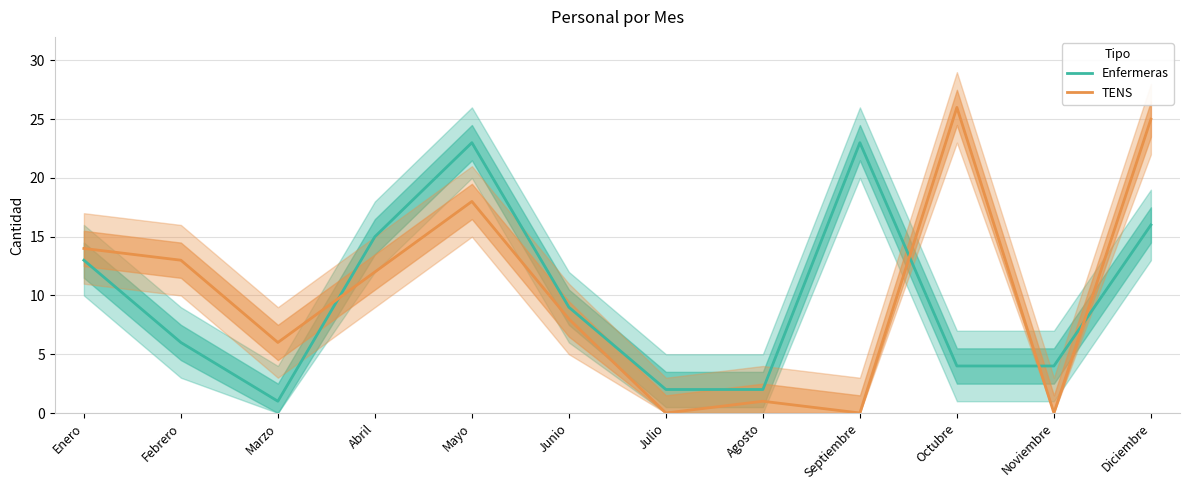

How many interior local peaks does the Enfermeras series have?

2